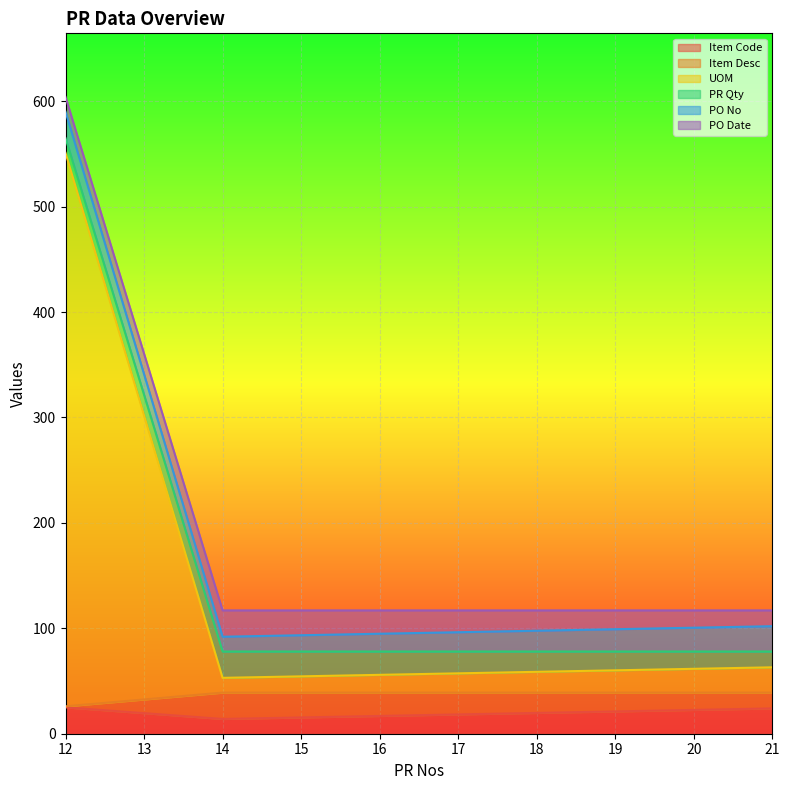

What is the value of the Item Code point at the 3rd from the left?

24